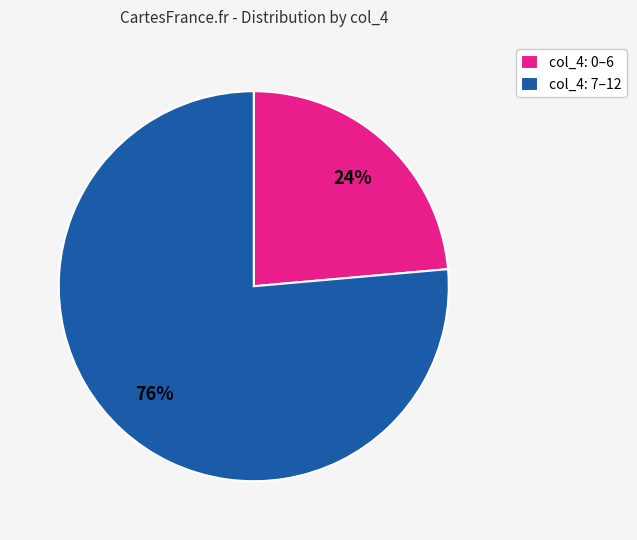

Combined, do col_4: 0–6 and col_4: 7–12 account for over 50%?

Yes